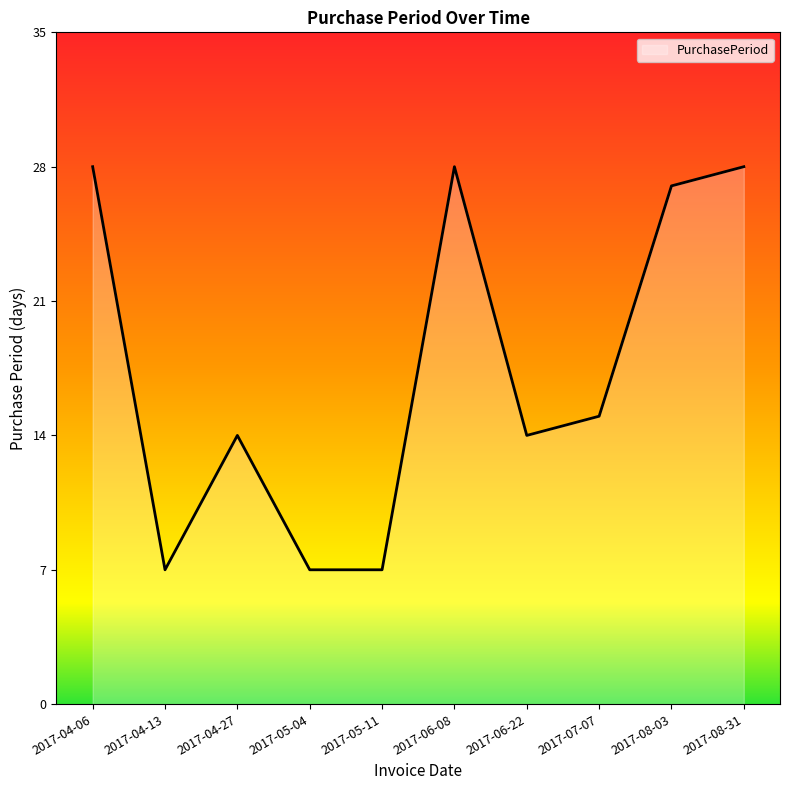

Is it true that the value at 2017-05-04 is 3?

False